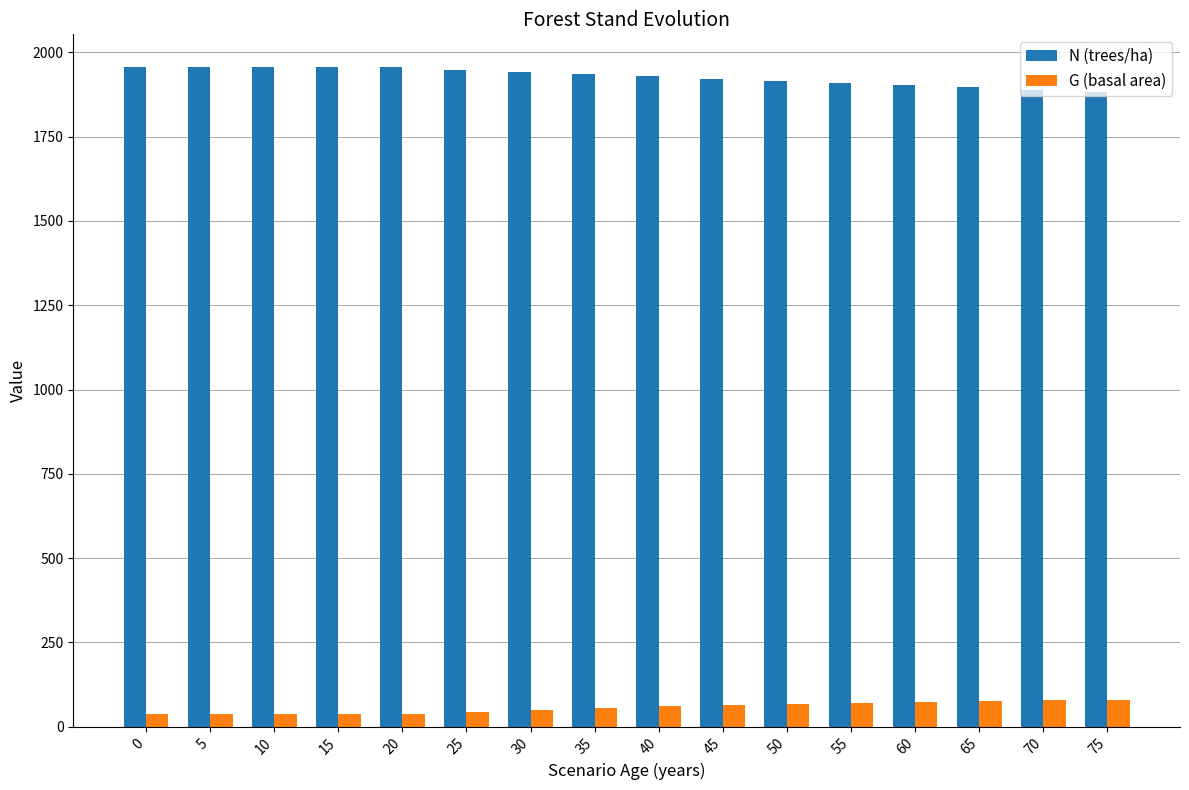

Is the value of G (basal area) at 70 greater than the value of N (trees/ha) at 60?

No